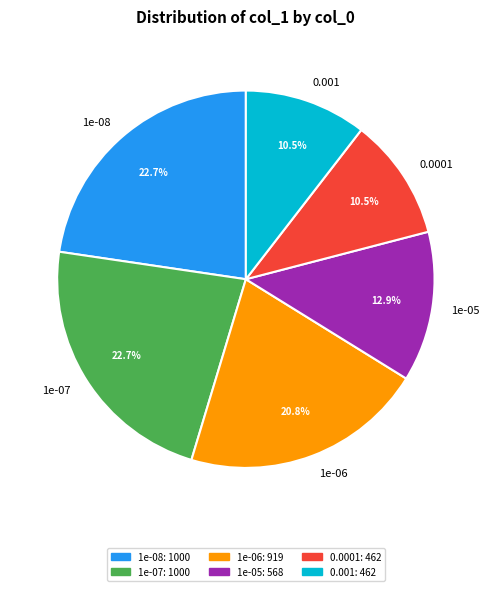

How many segments does this pie chart have?

6